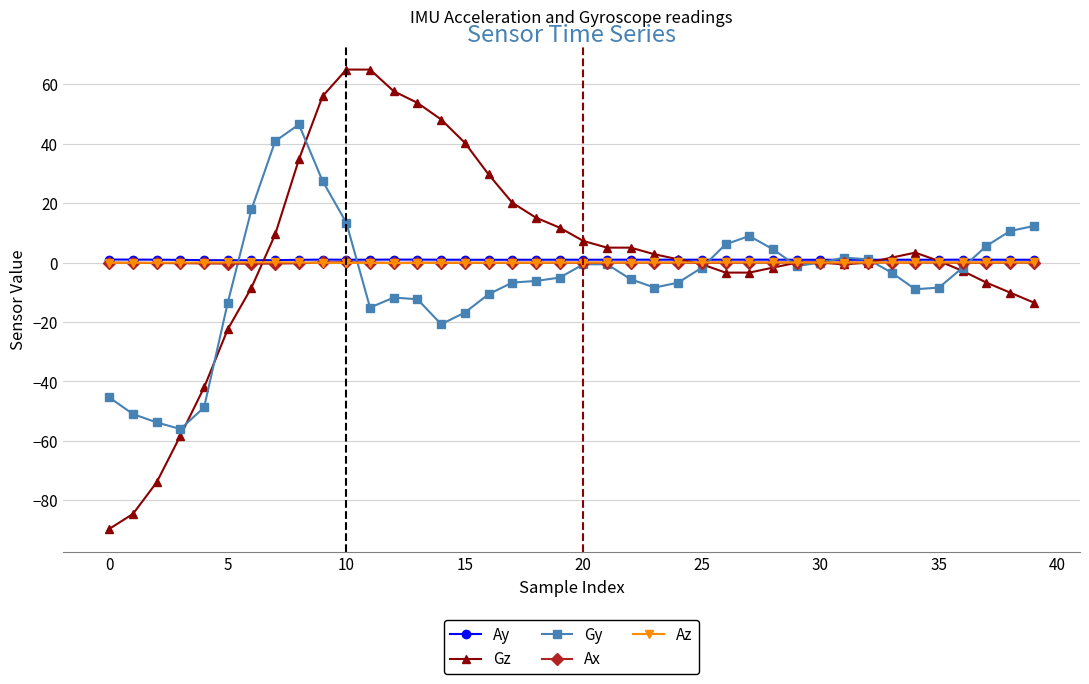

Which series has the widest spread of values?

Gz